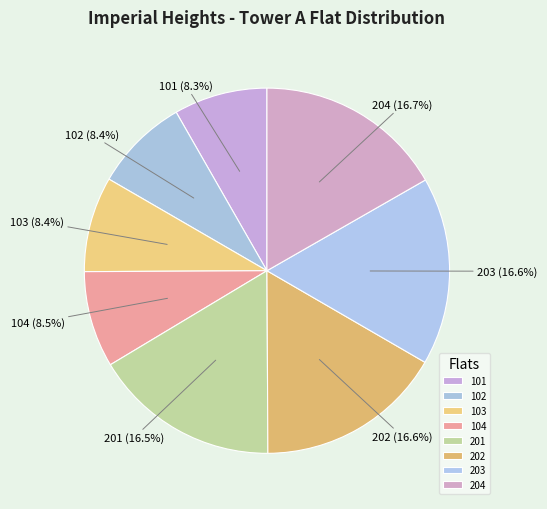

The 202 slice represents 9% of the pie. True or false?

False